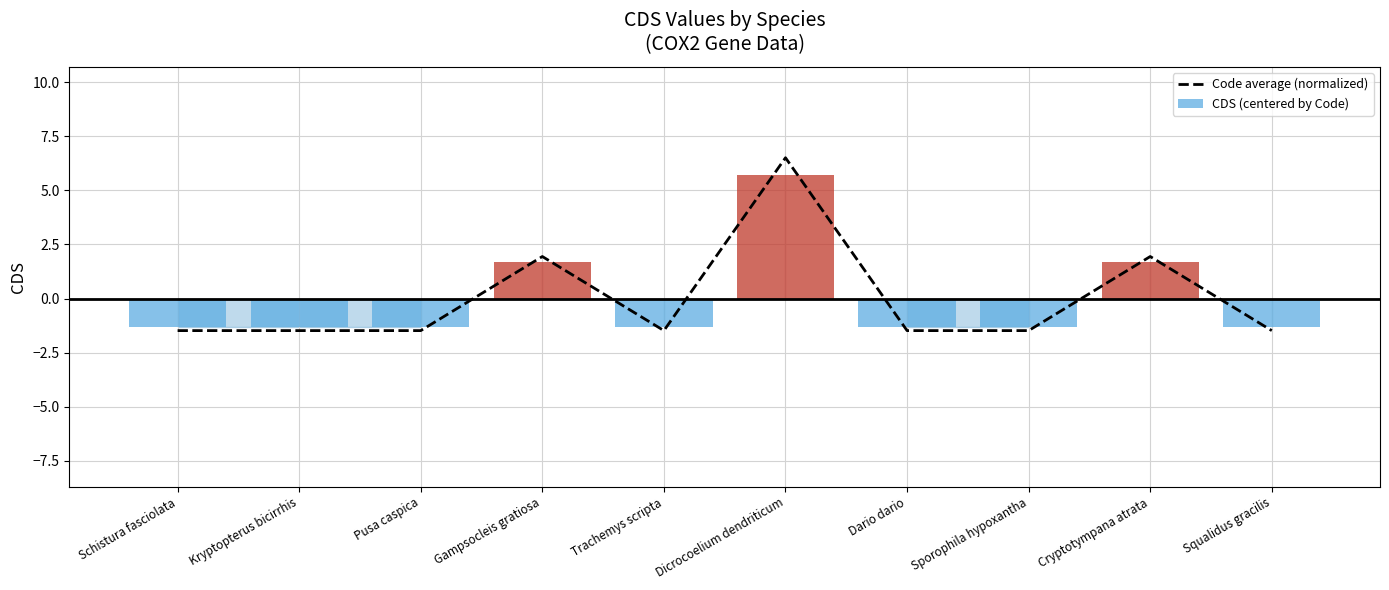

Reading left to right, list all the values displayed in this chart.

Code average (normalized): Schistura fasciolata=-1.5	Kryptopterus bicirrhis=-1.5	Pusa caspica=-1.5	Gampsocleis gratiosa=1.9	Trachemys scripta=-1.5	Dicrocoelium dendriticum=6.5	Dario dario=-1.5	Sporophila hypoxantha=-1.5	Cryptotympana atrata=1.9	Squalidus gracilis=-1.5
CDS (centered by Code): Schistura fasciolata=-1.3	Kryptopterus bicirrhis=-1.3	Pusa caspica=-1.3	Gampsocleis gratiosa=1.7	Trachemys scripta=-1.3	Dicrocoelium dendriticum=5.7	Dario dario=-1.3	Sporophila hypoxantha=-1.3	Cryptotympana atrata=1.7	Squalidus gracilis=-1.3